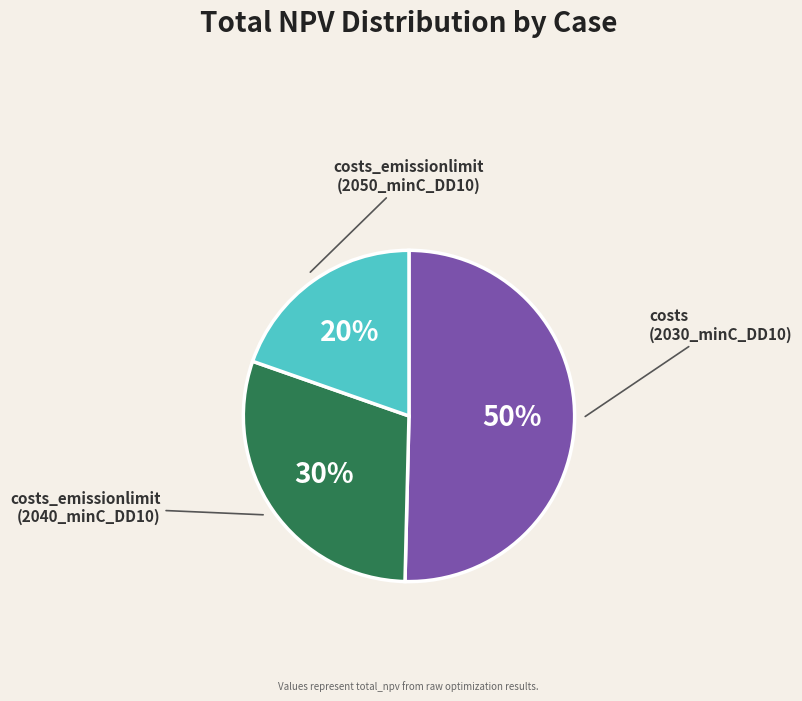

To the nearest percent, what is the average slice percentage?

33%